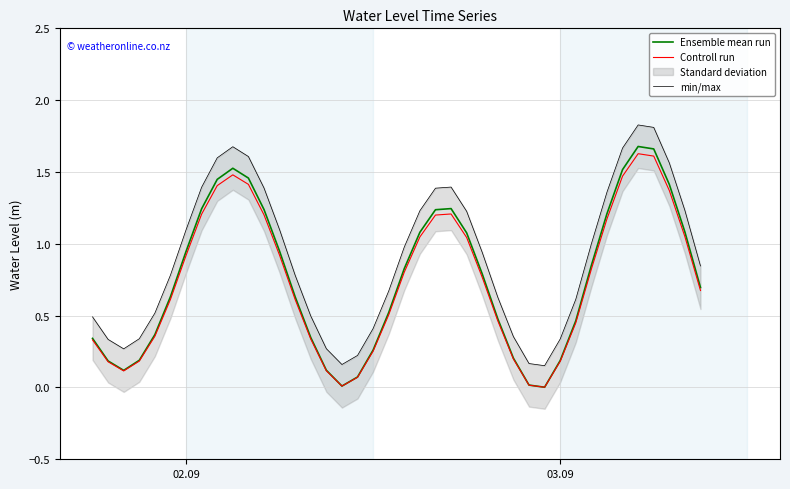

True or false: min/max has a value of 1.2 at 5.

False